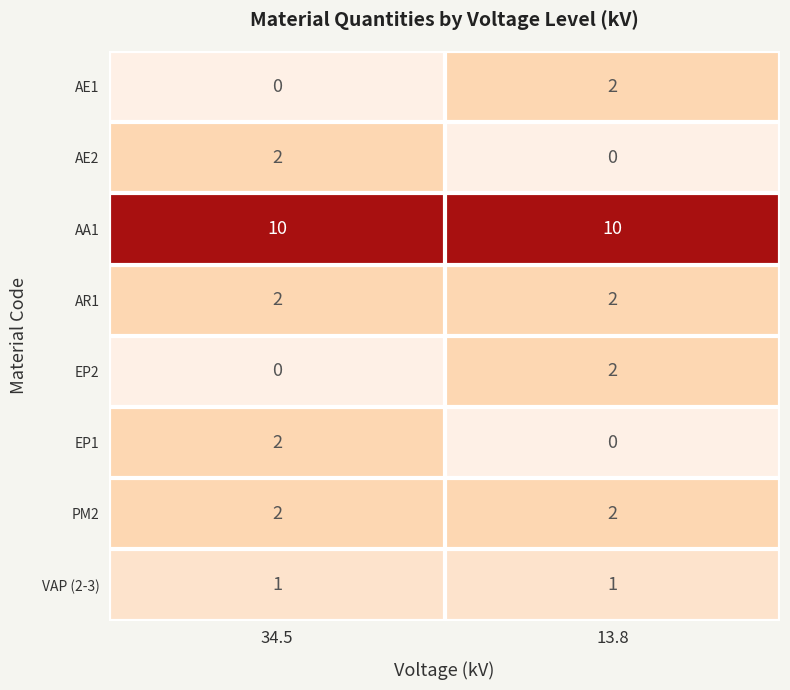

Rank the categories by EP2 value from lowest to highest.

34.5, 13.8